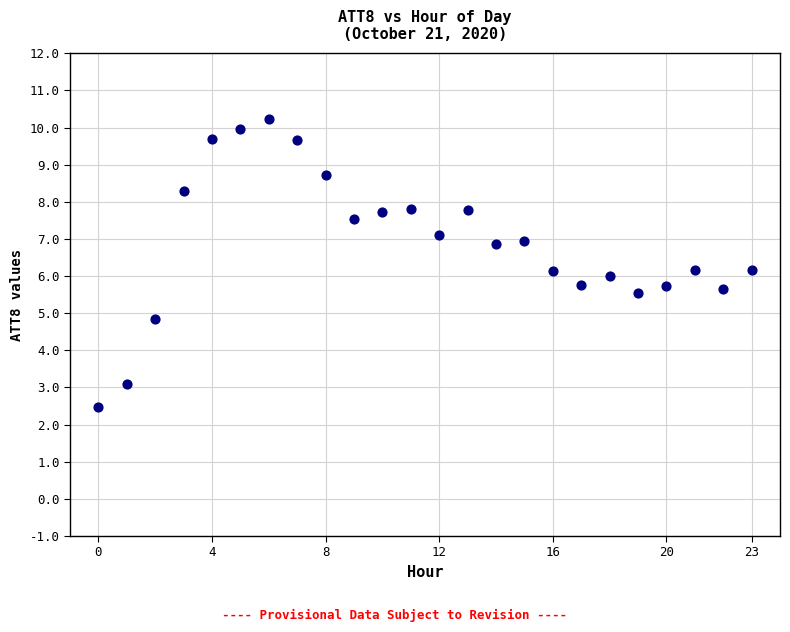

What is the range of Y values (max minus min)?

7.8